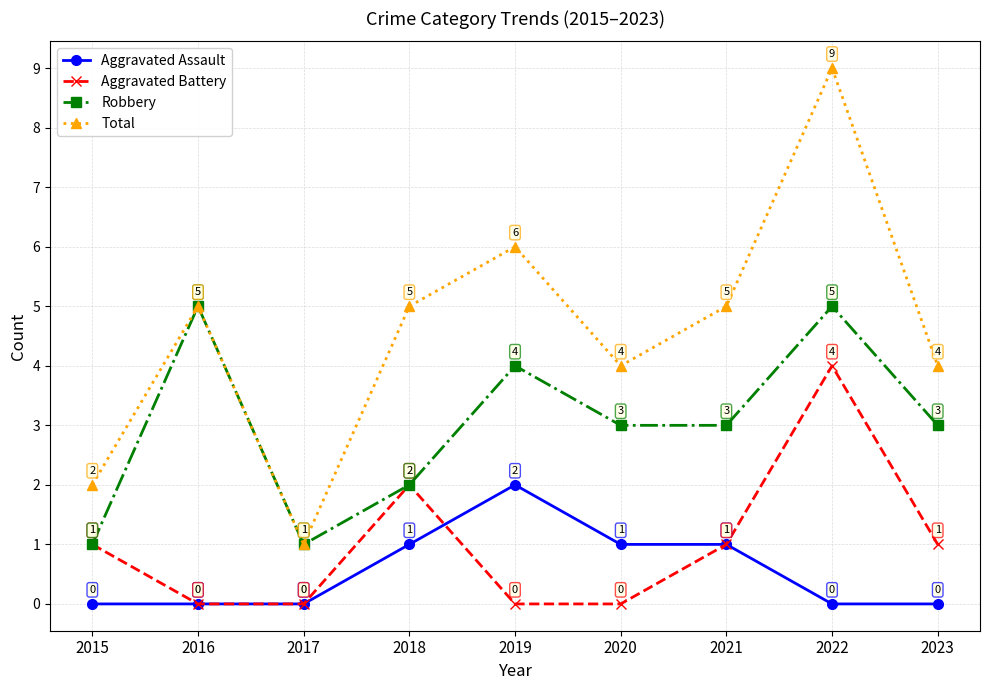

What is the difference between the highest and lowest values at 2018?

4